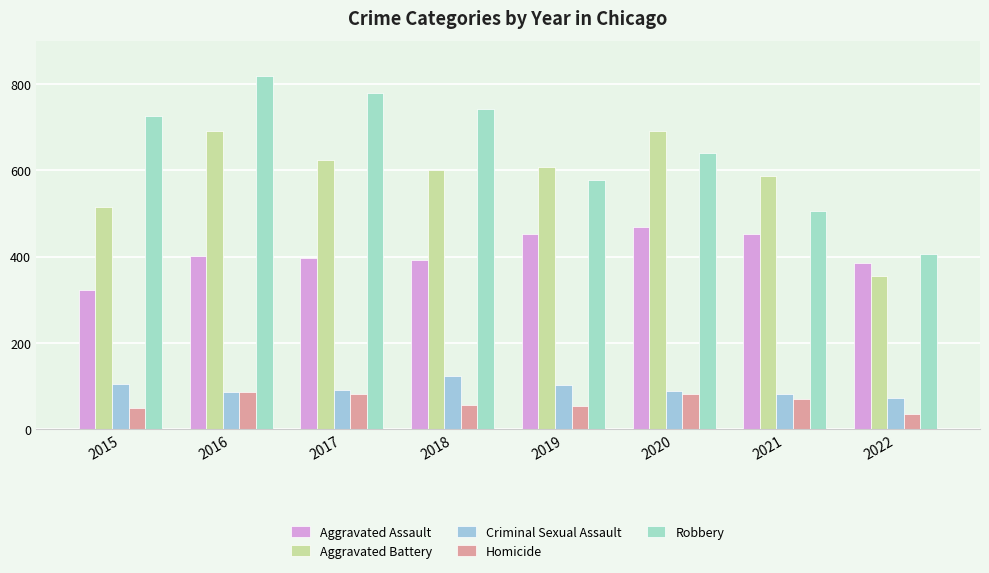

List the series in order of their peak value, lowest first.

Homicide, Criminal Sexual Assault, Aggravated Assault, Aggravated Battery, Robbery